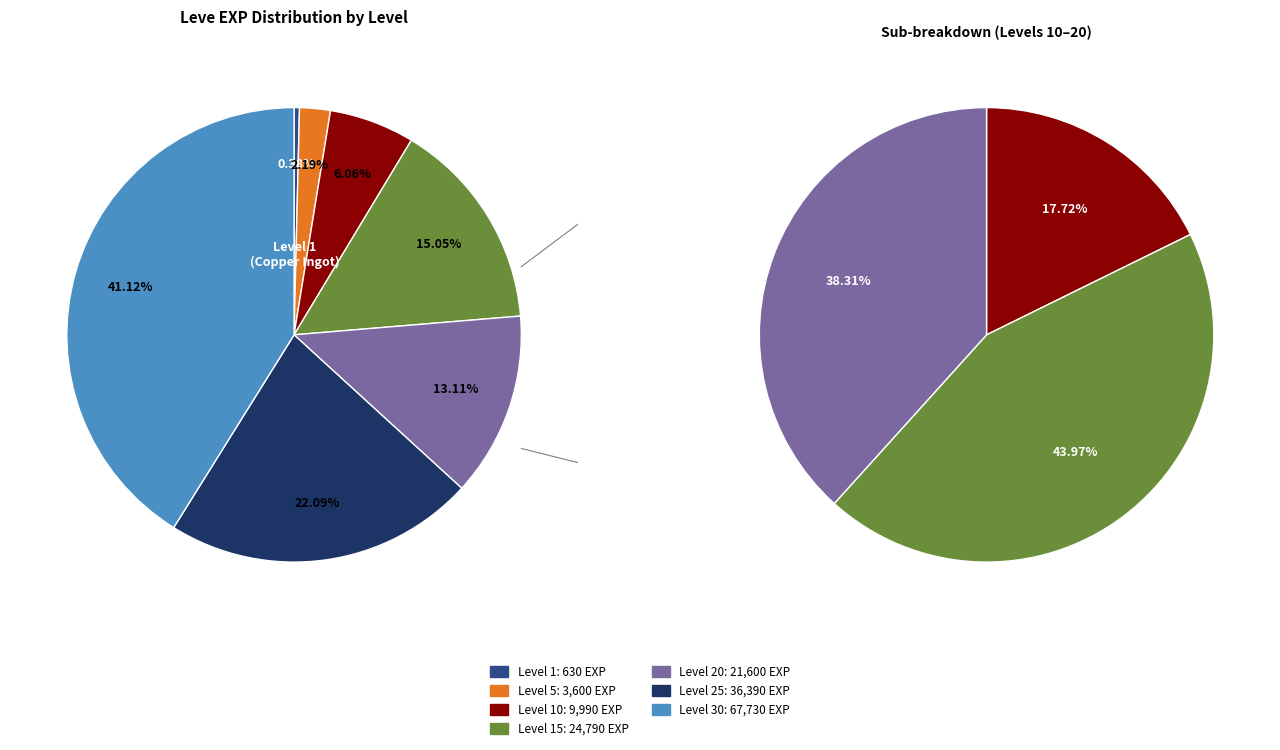

How much of the chart is everything except Level 5?

97.8%